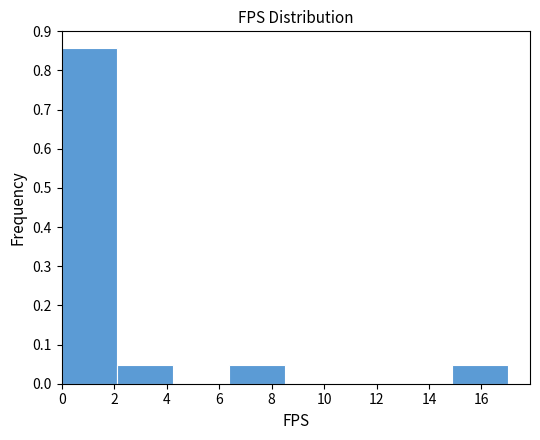

How tall is the bar that spans 14.8 to 17.0 on the x-axis? Neither the bar edges nor the heights are printed on the chart, so give them approximately, as read against the axes.

0.05